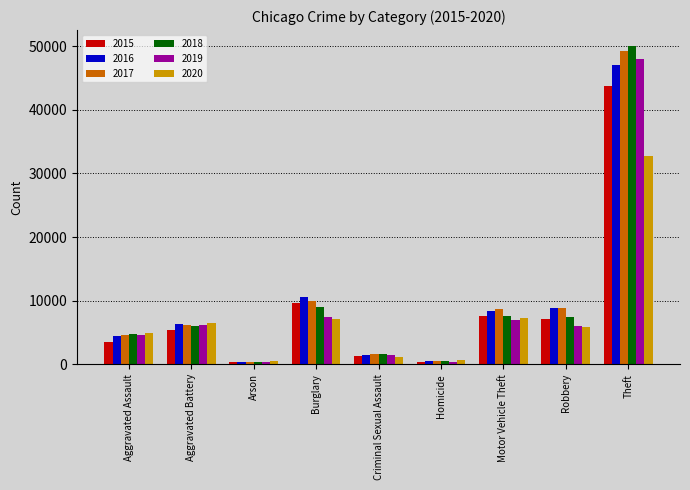

What is the difference between the 2015 values at Aggravated Battery and Aggravated Assault?

1982